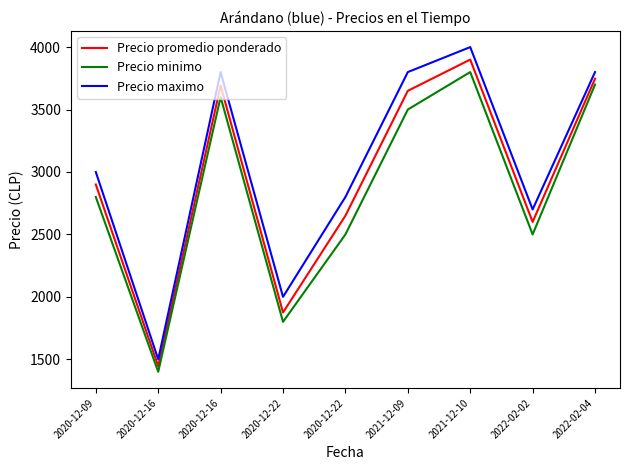

What is the difference between the Precio promedio ponderado values at 2020-12-09 and 2020-12-16?

792